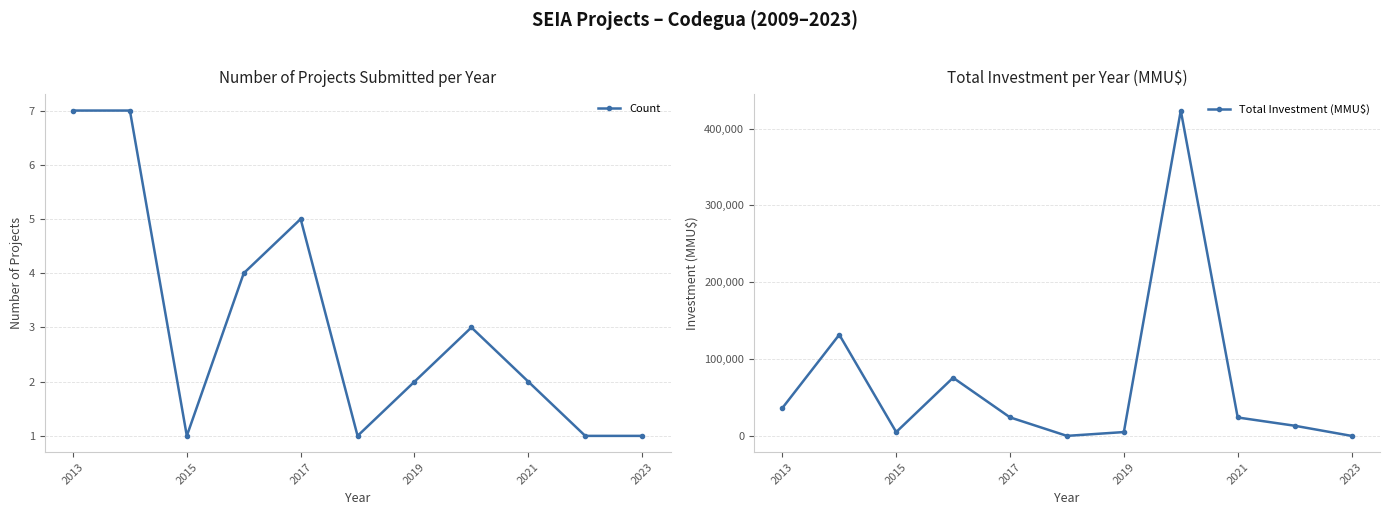

True or false: Total Investment (MMU$) has more than 2 interior local peaks.

True